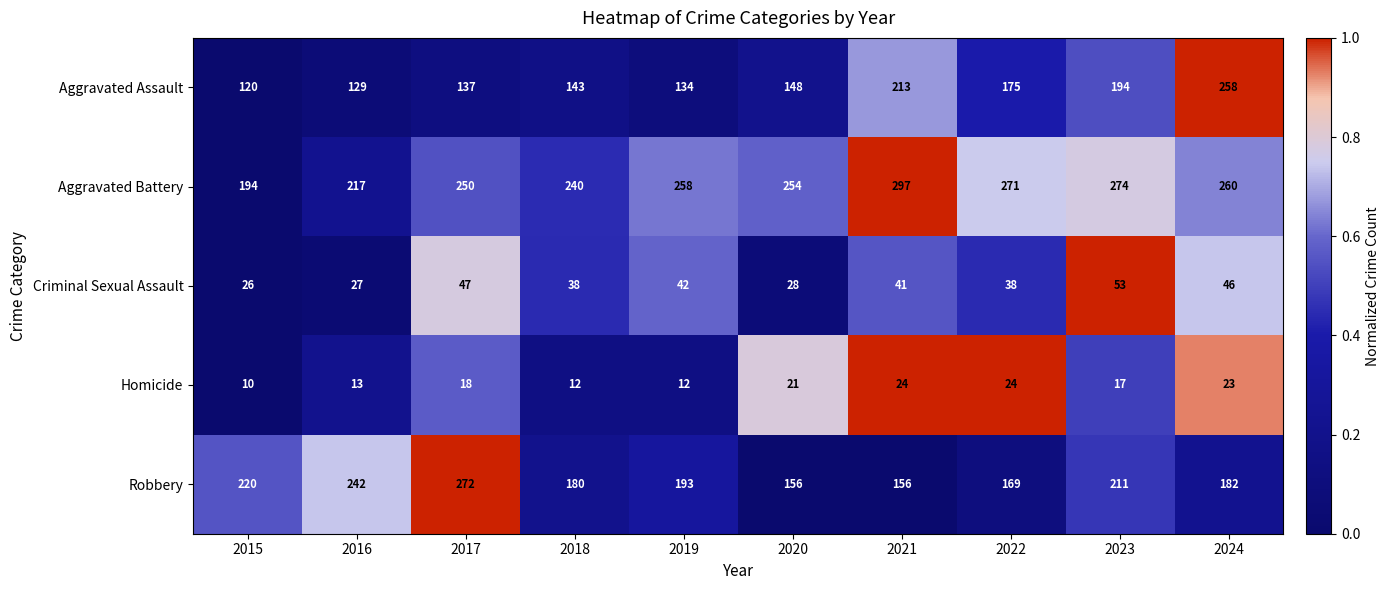

Rank the series at 2019 from highest to lowest value.

Aggravated Battery, Robbery, Aggravated Assault, Criminal Sexual Assault, Homicide